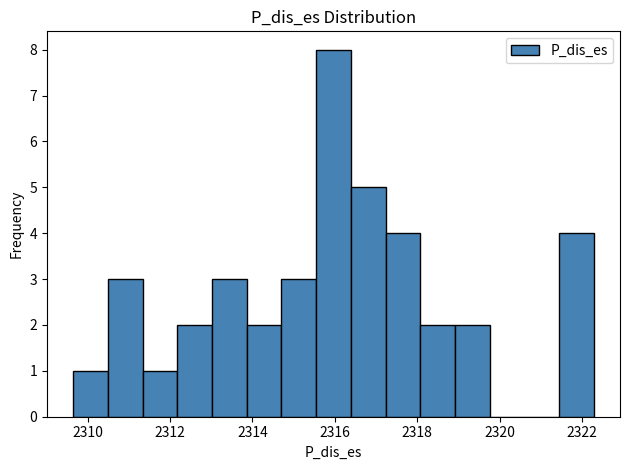

What is the height of the bar covering 2312.2 to 2313.0 on the x-axis? Neither the bar edges nor the heights are printed on the chart, so give them approximately, as read against the axes.

2